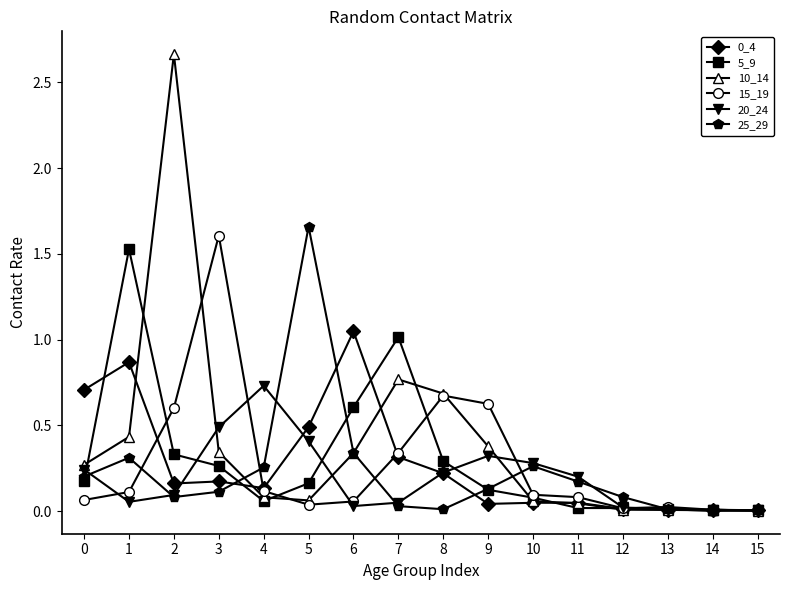

True or false: 25_29 has a value of 0.2 at 11.

True